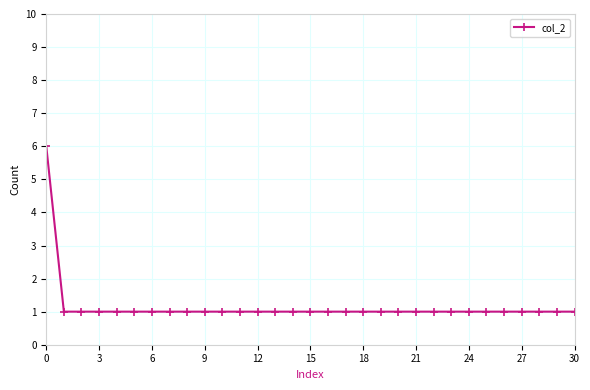

What is the maximum value shown in the chart?

6